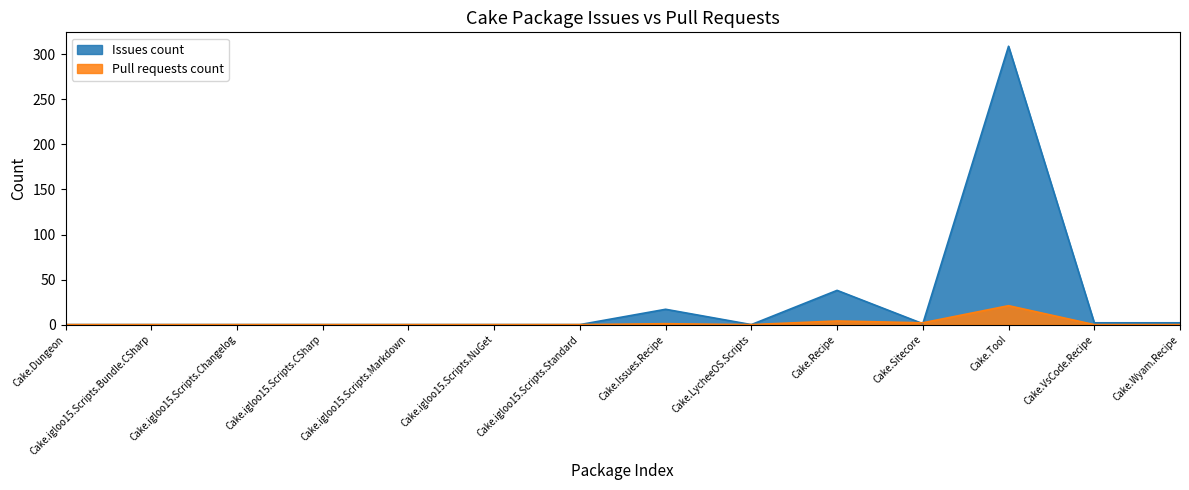

Reading left to right, what are all the values shown in this chart?

Issues count: 0	0	0	0	0	0	0	17	0	38	1	309	2	2
Pull requests count: 0	0	0	0	0	0	0	1	0	4	2	21	0	0